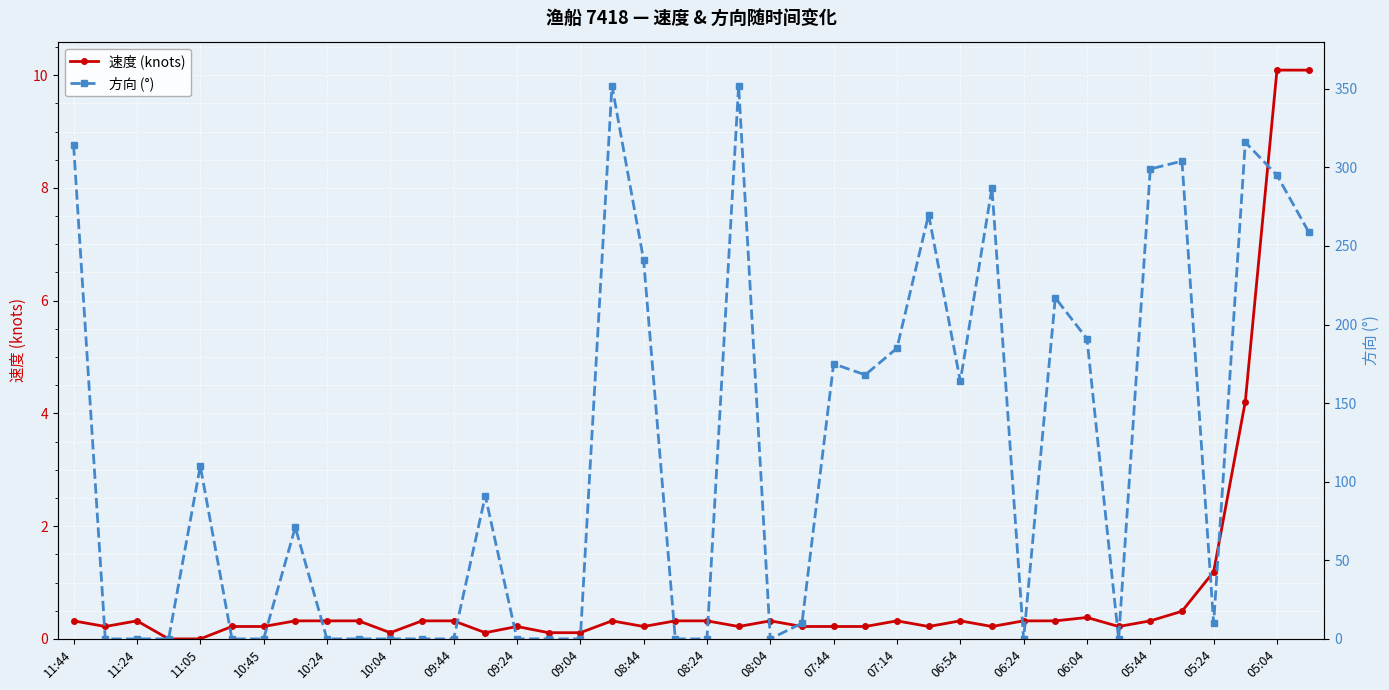

What is the maximum value for 速度 (knots)?

10.1